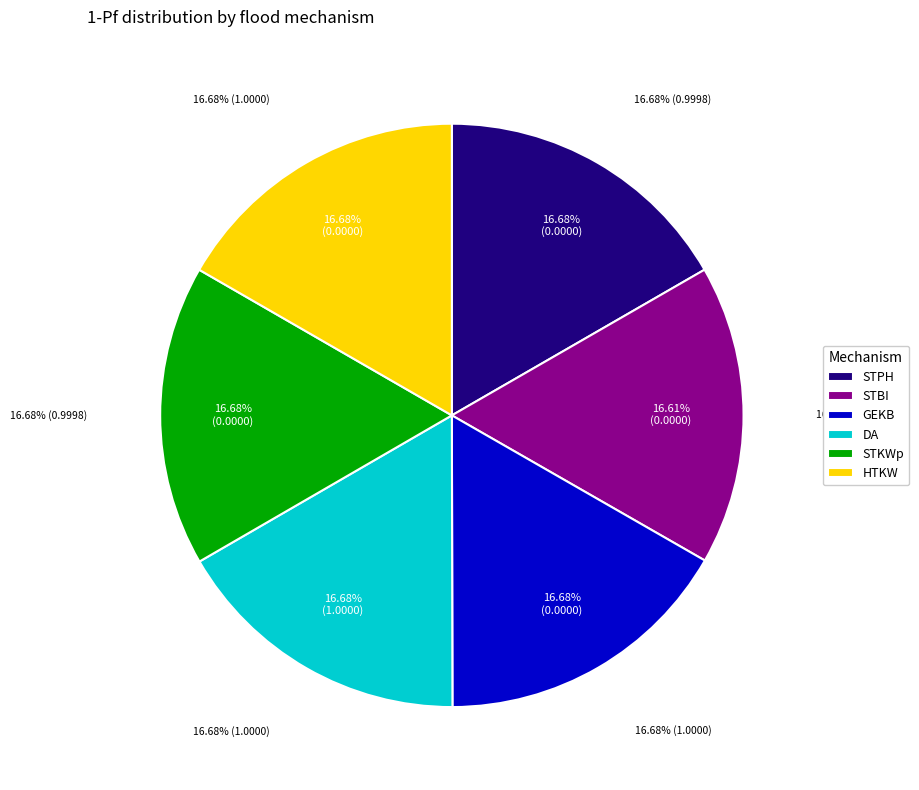

Is there a majority slice in this chart?

No